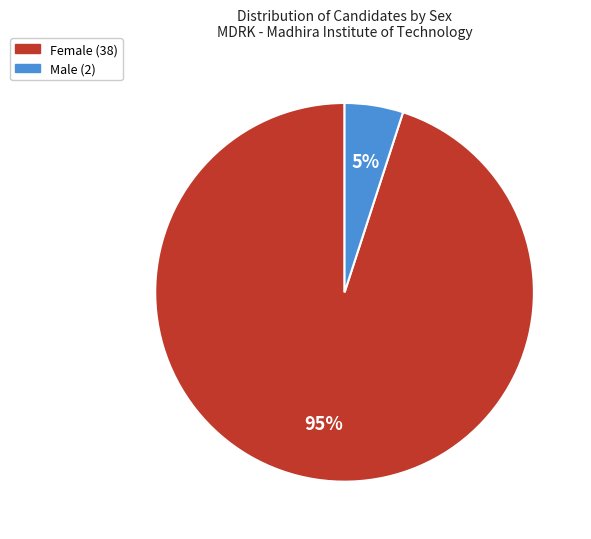

Is there any slice that represents more than half of the pie?

Yes